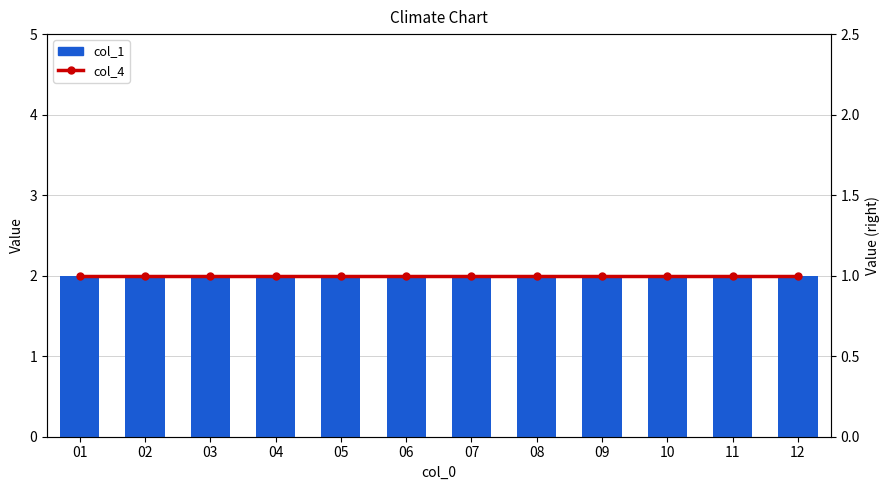

True or false: col_4 has a value of 1 at 02.

True